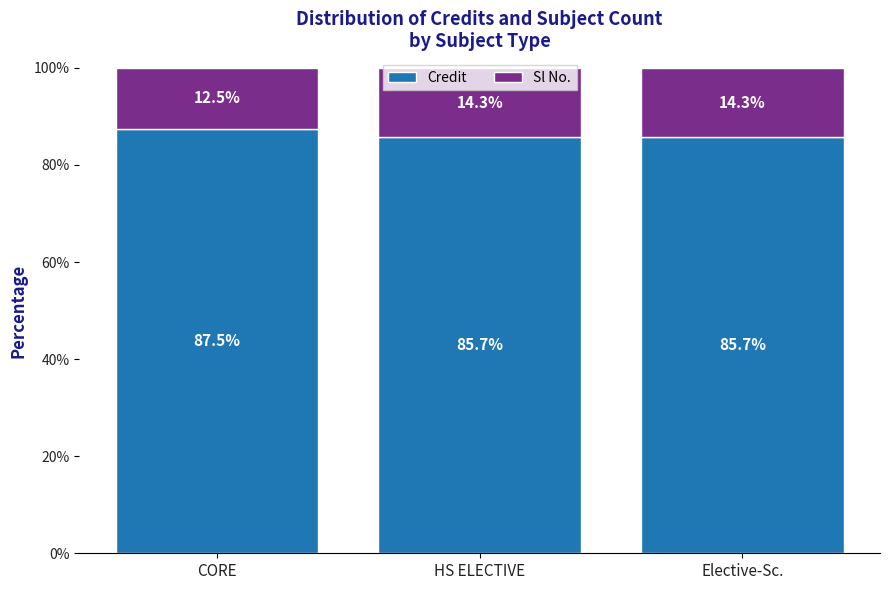

The value of Credit at HS ELECTIVE is 20.0. True or false?

False